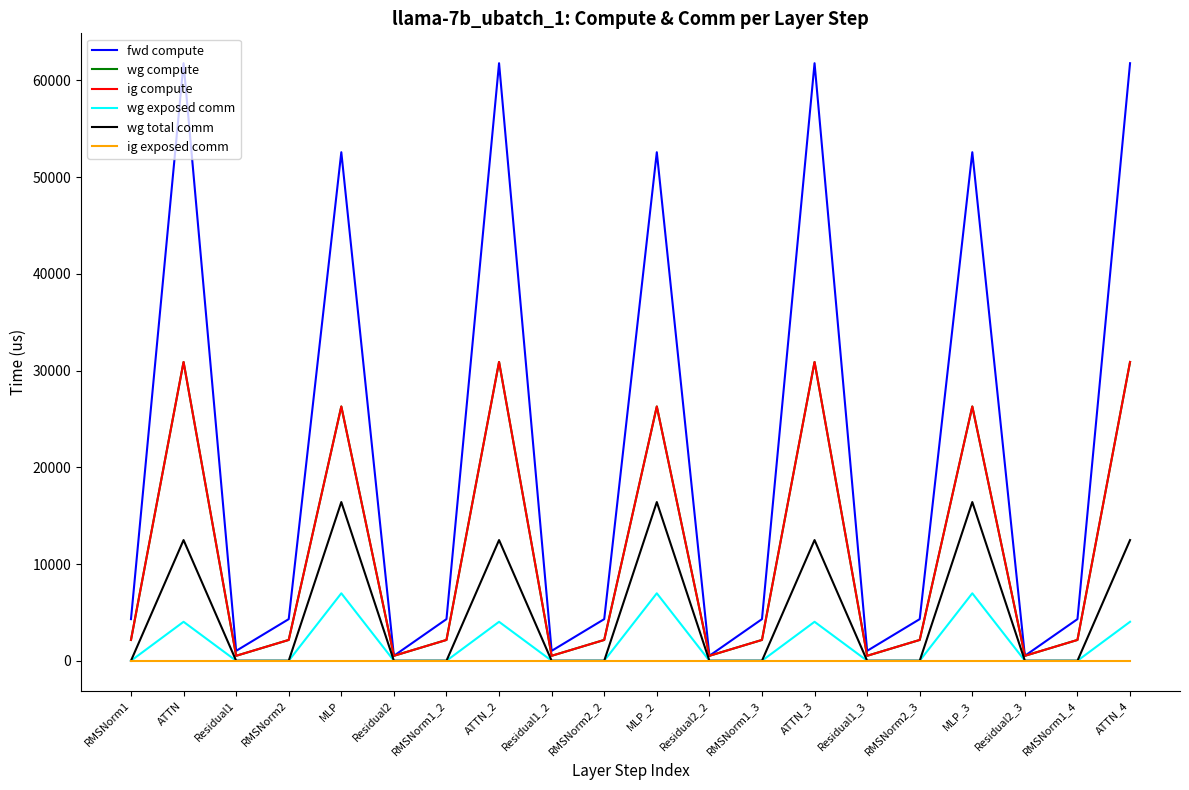

Is this an area chart (filled region under the line)?

No